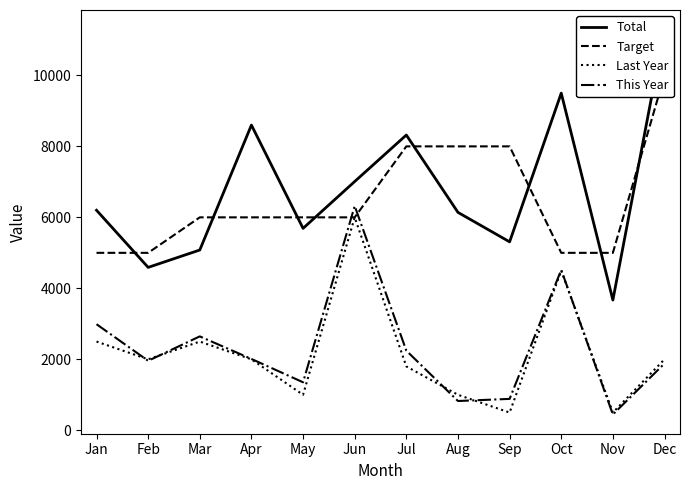

What are all the series names shown in the legend?

Total, Target, Last Year, This Year